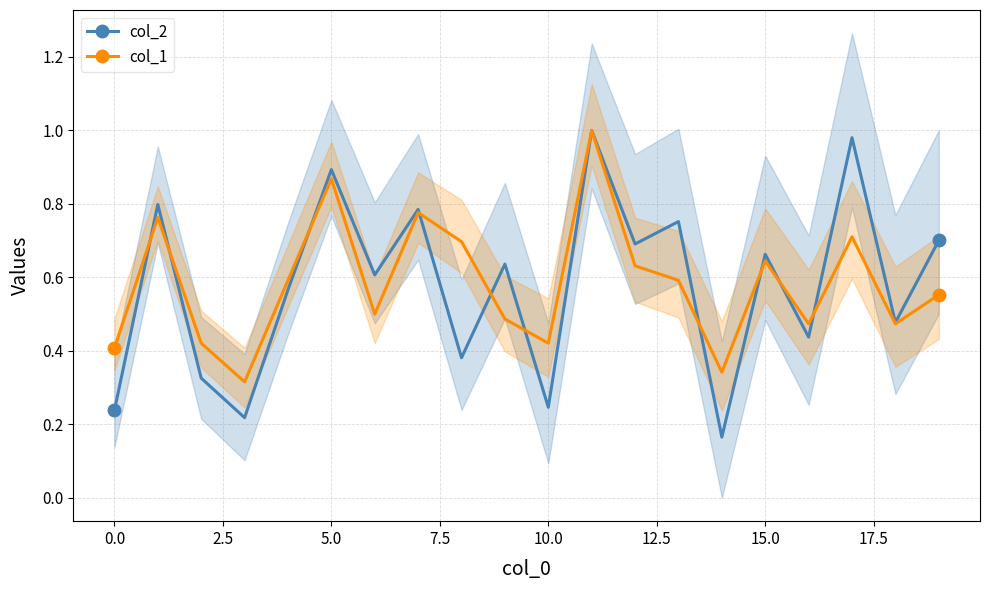

List the series in order of their peak value, lowest first.

col_2, col_1